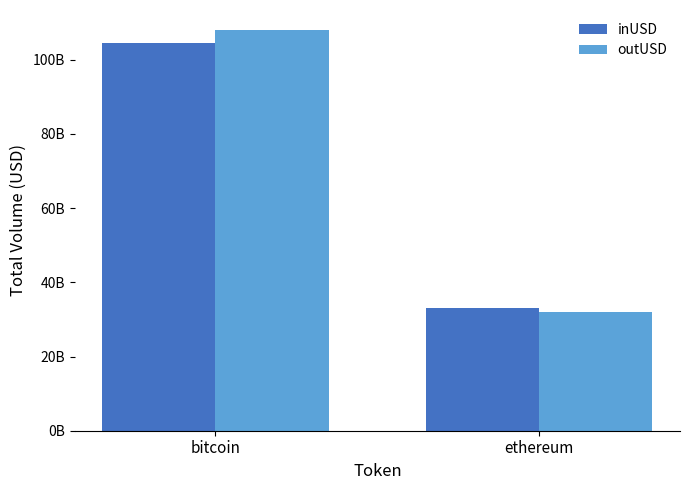

What are all the series names shown in the legend?

inUSD, outUSD